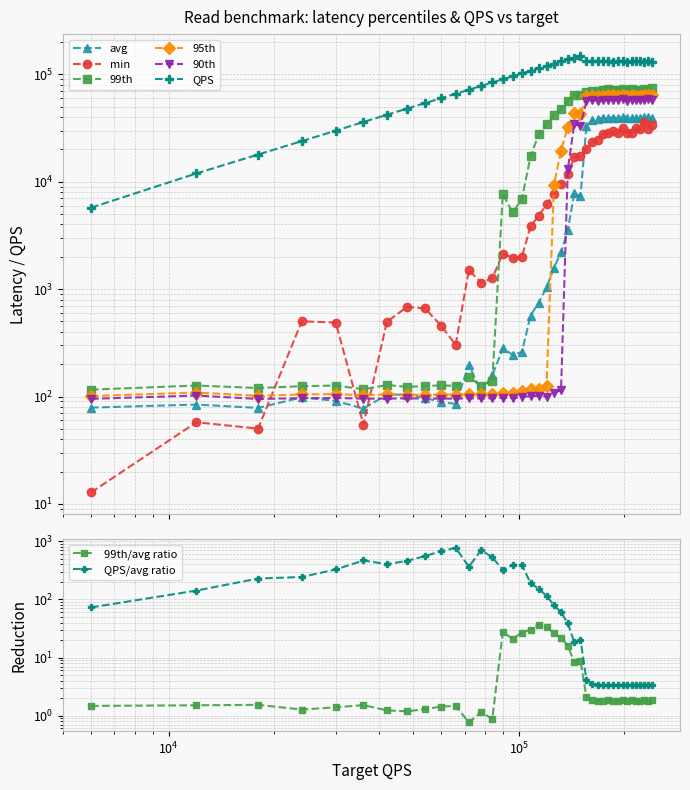

What is the value of the QPS point at the 39th from the left?

132274.4